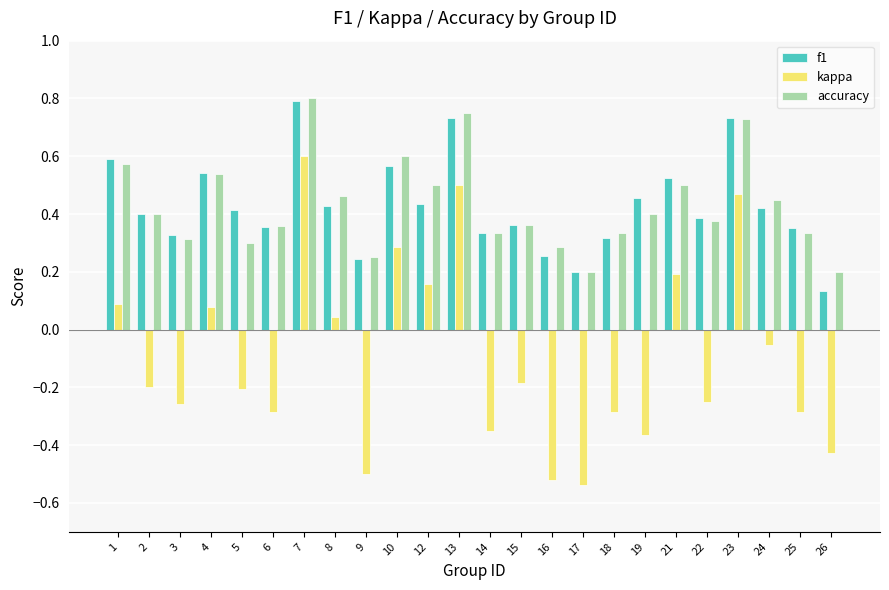

Count the number of categories in the chart.

24